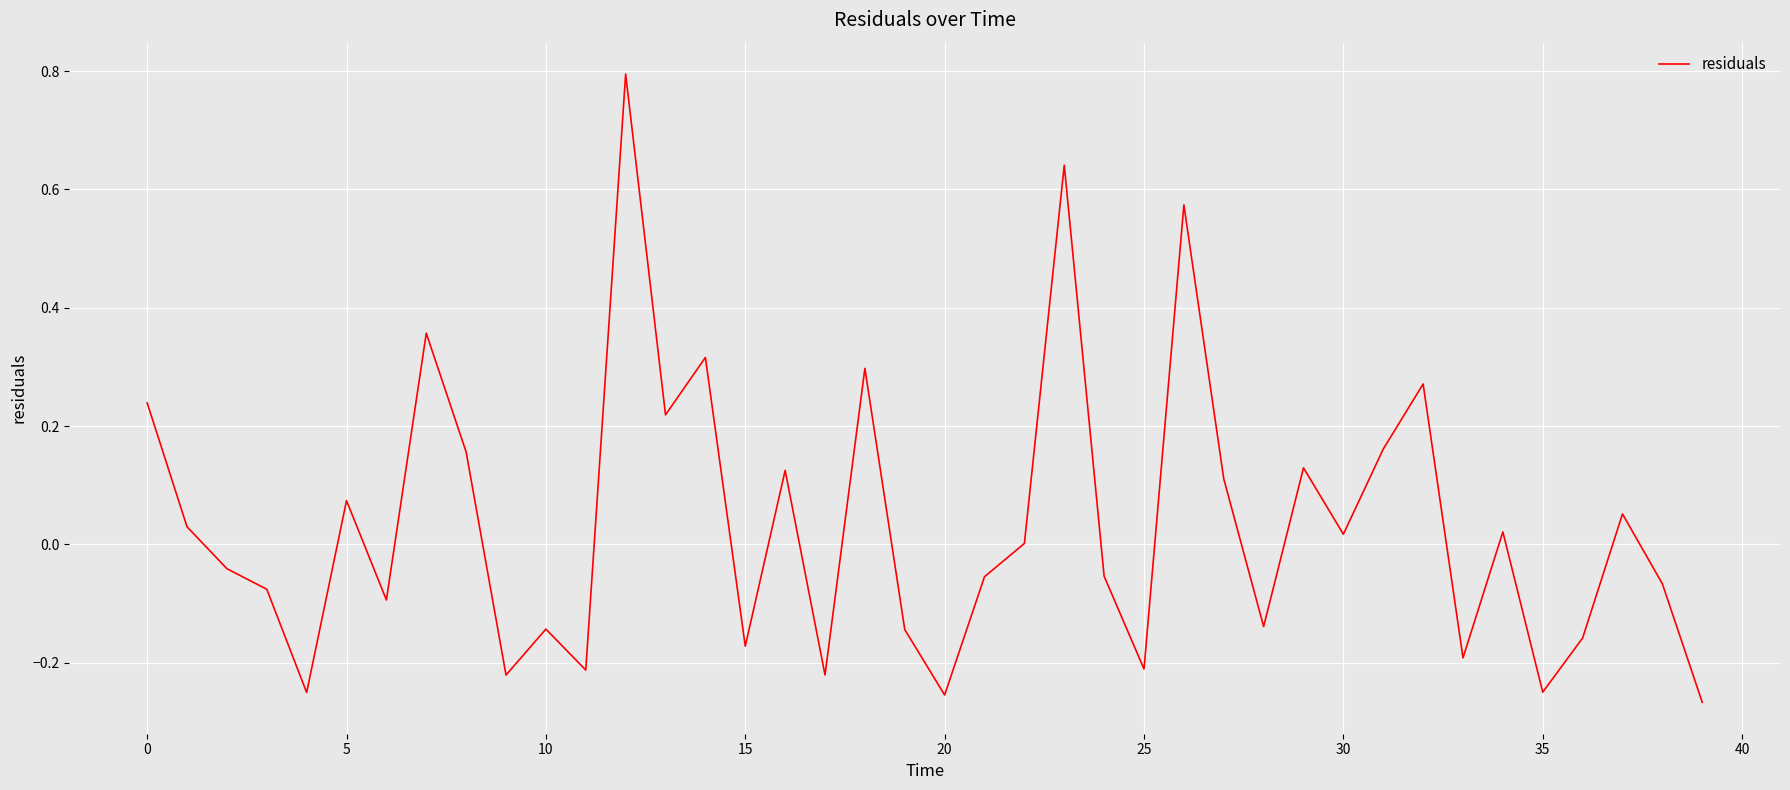

What is the maximum value shown in the chart?

0.8